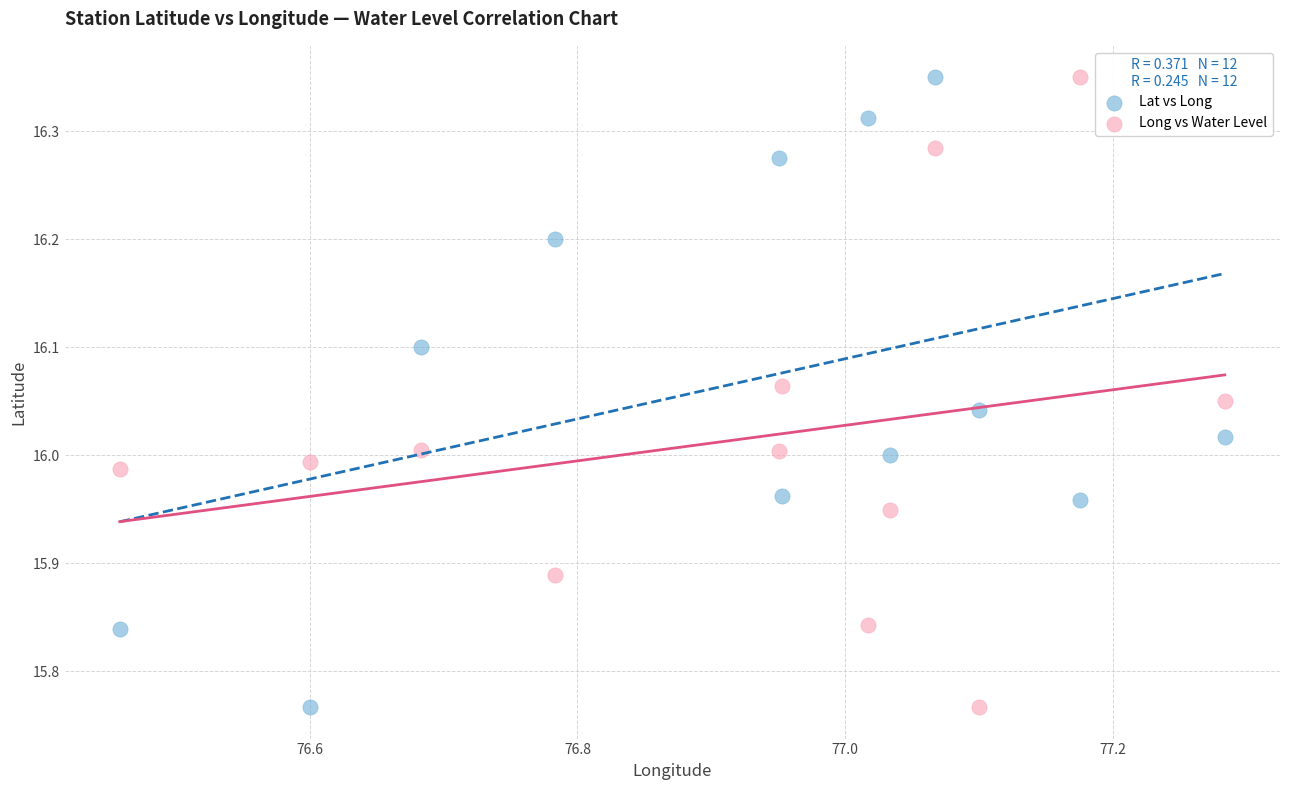

What are all the series names shown in the legend?

Lat vs Long, Long vs Water Level